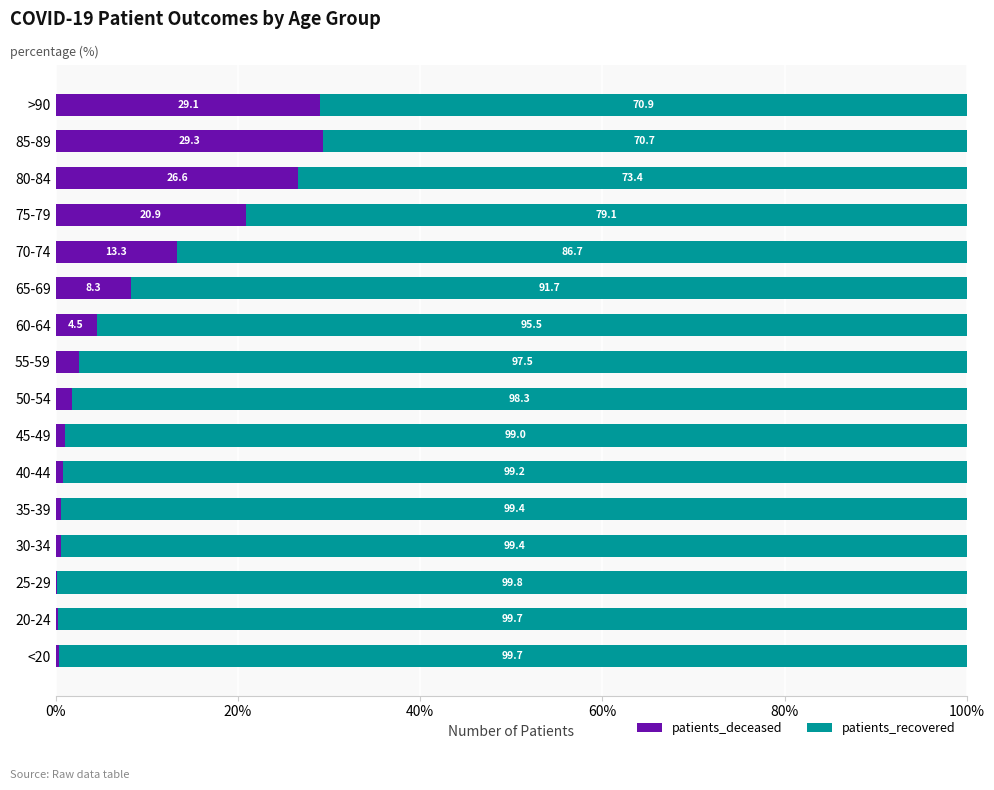

What is the average value of the patients_deceased series?

8.8